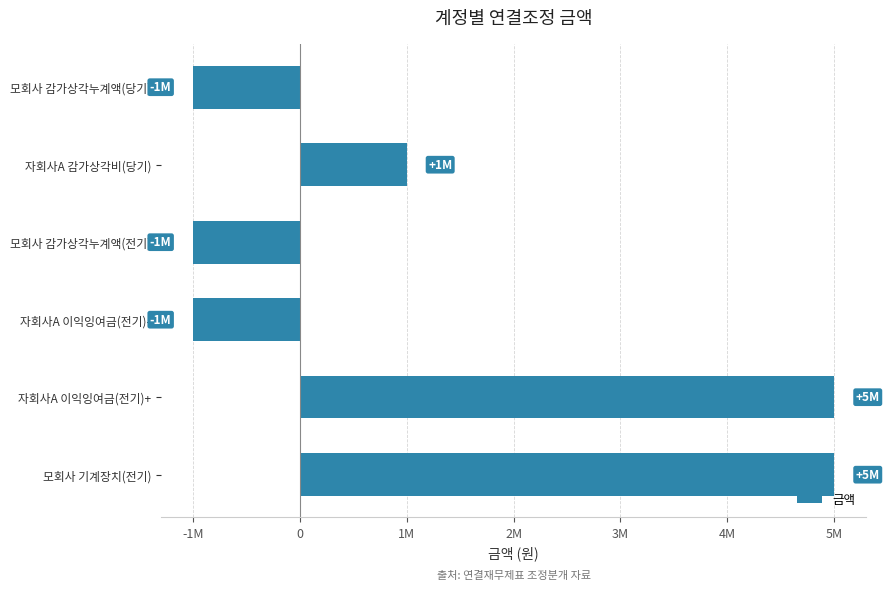

How many distinct data groups are displayed?

1